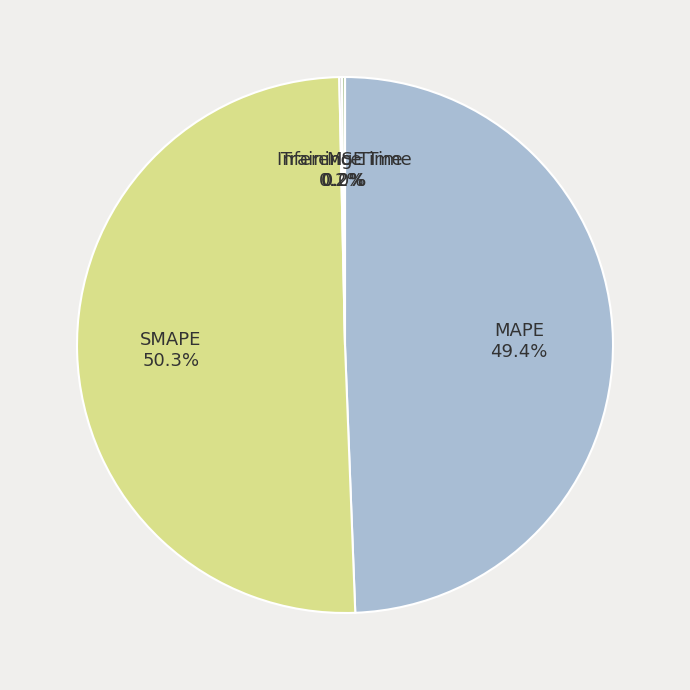

To the nearest percent, what portion does SMAPE represent?

50%